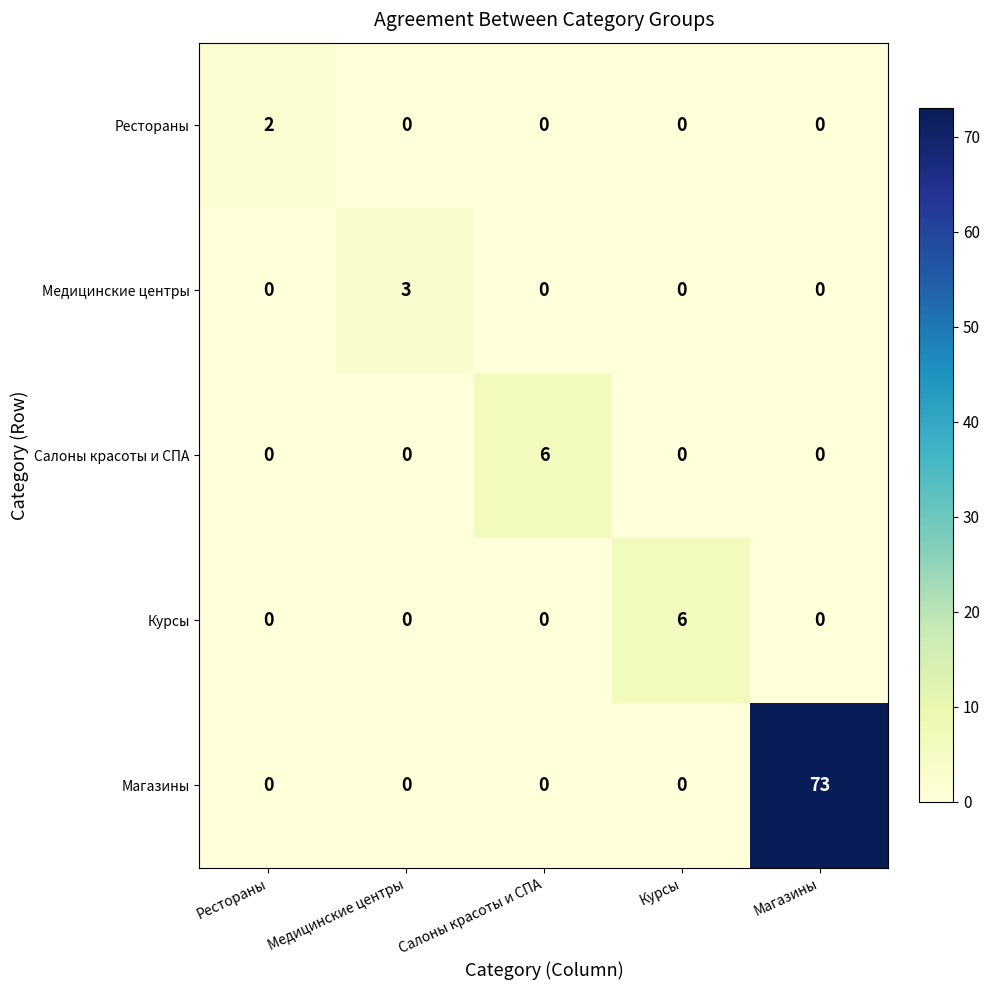

True or false: Магазины has a value of 0 at Салоны красоты и СПА.

True